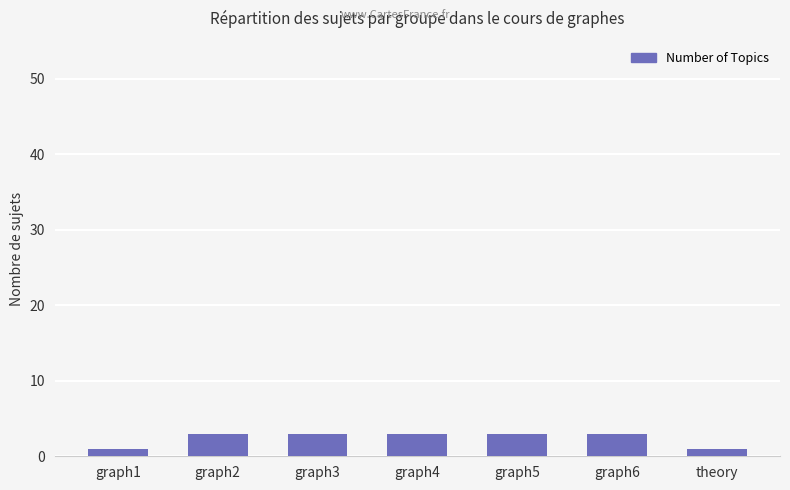

What is the maximum value shown in the chart?

3